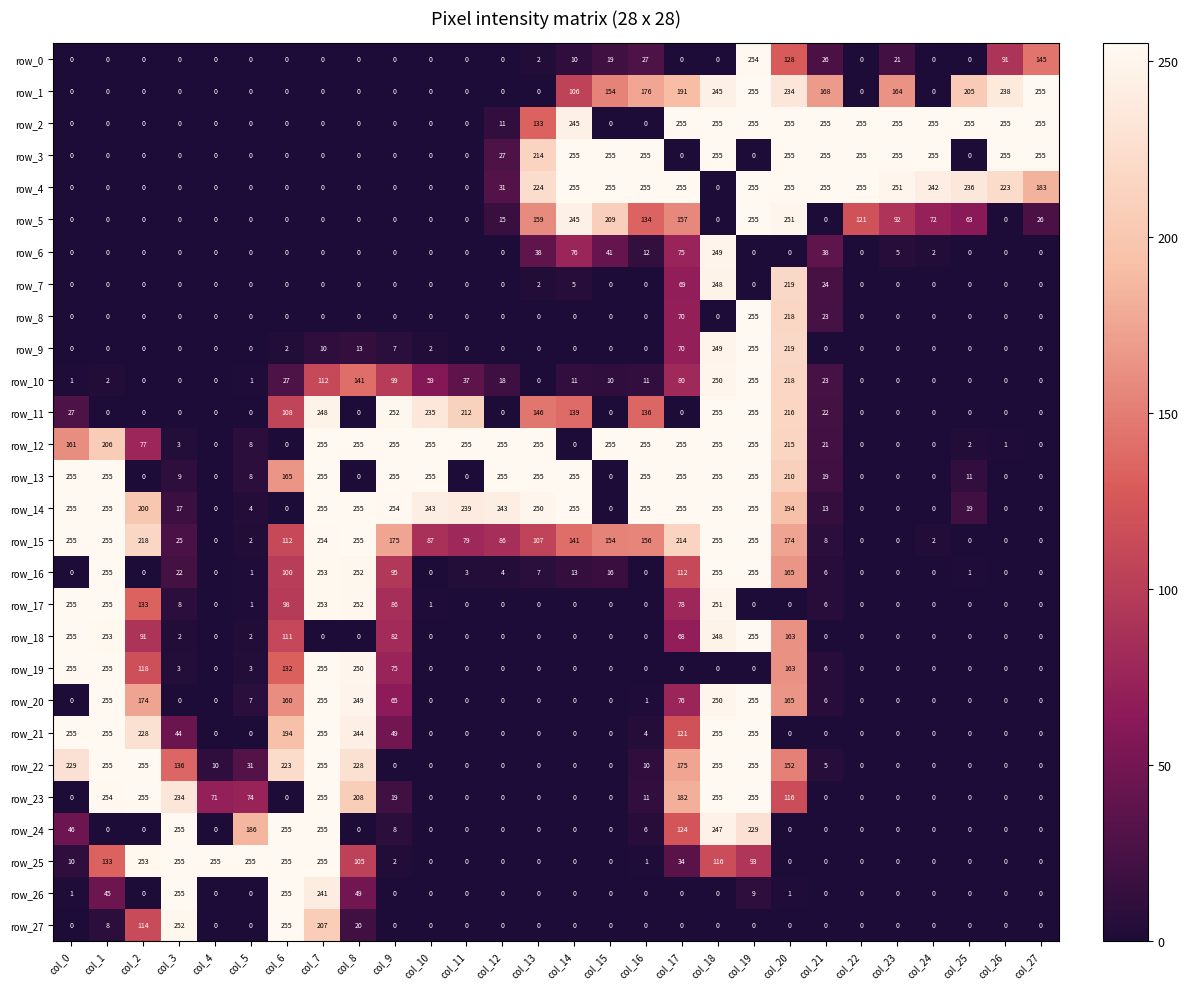

What is the difference between the maximum and minimum values in the row_16 series?

255